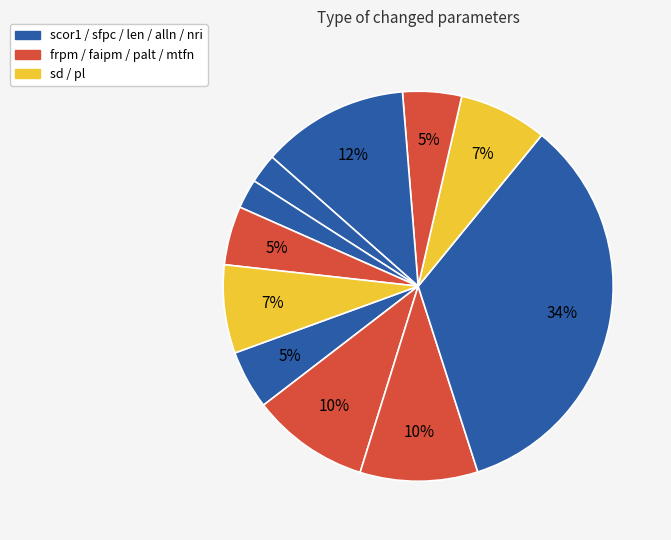

Count the number of slices in the pie.

11